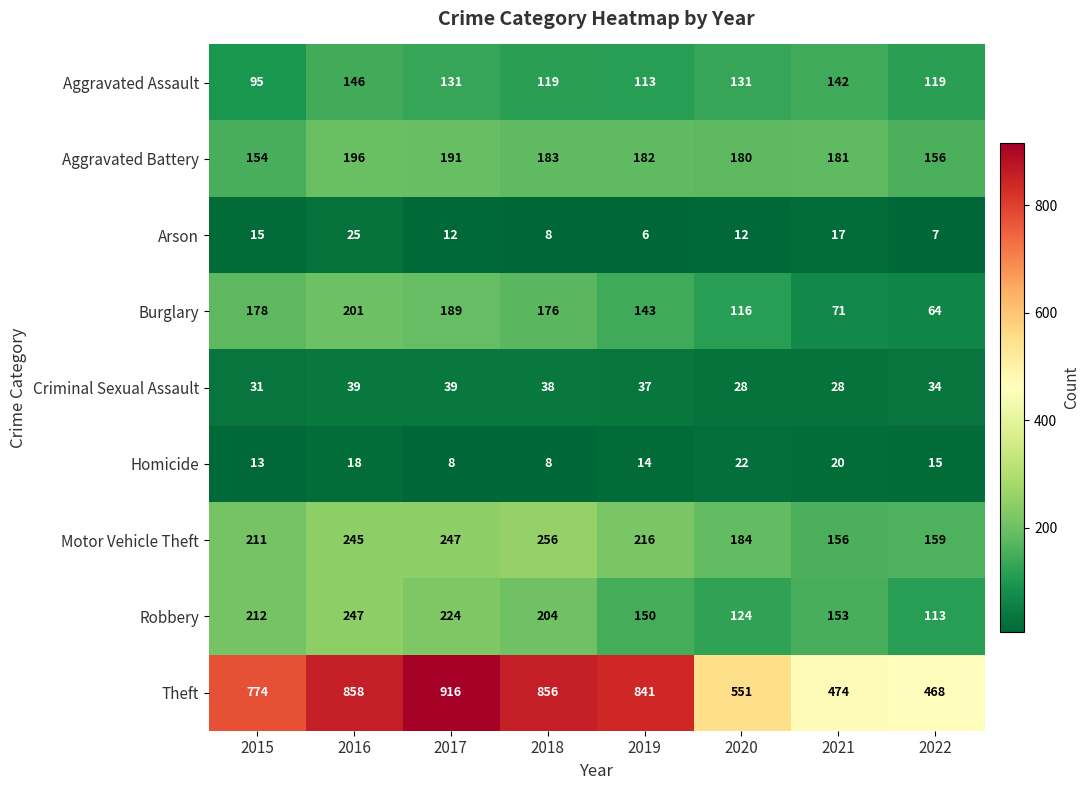

What is the average value of the Burglary series?

142